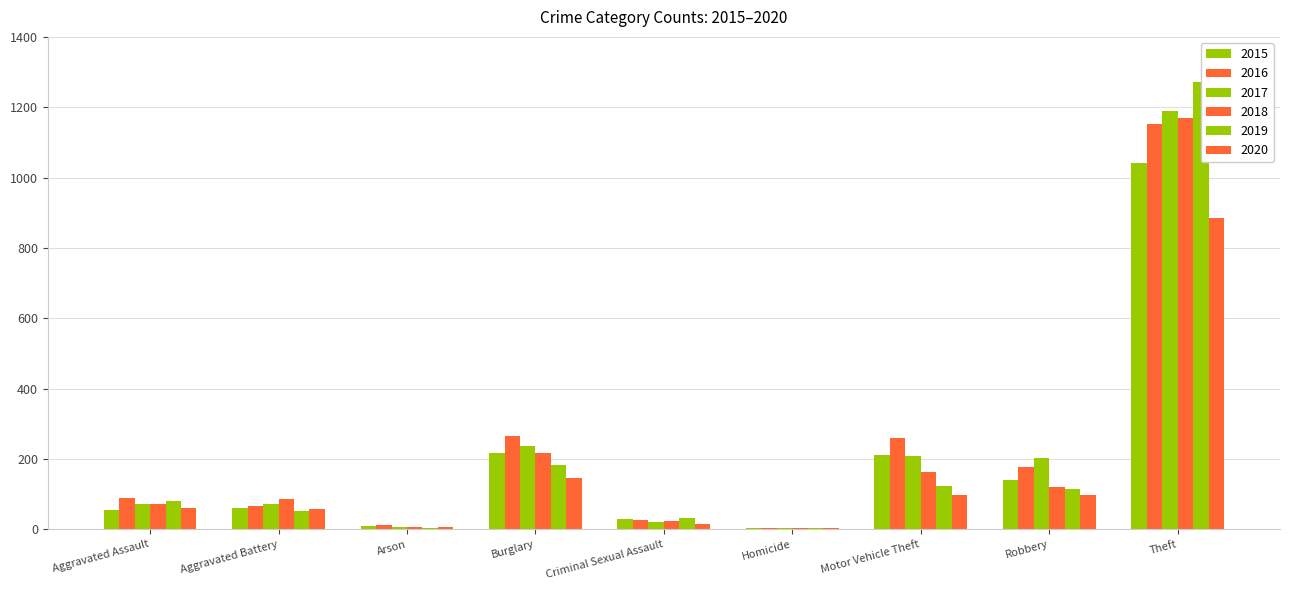

What is the maximum value shown in the chart?

1272